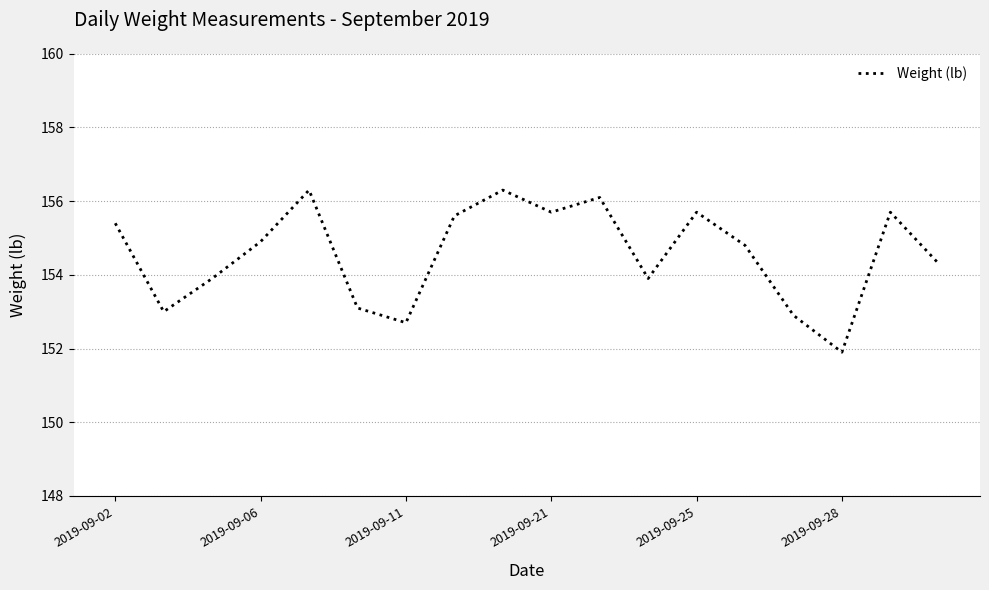

How many lines are shown in the chart?

1